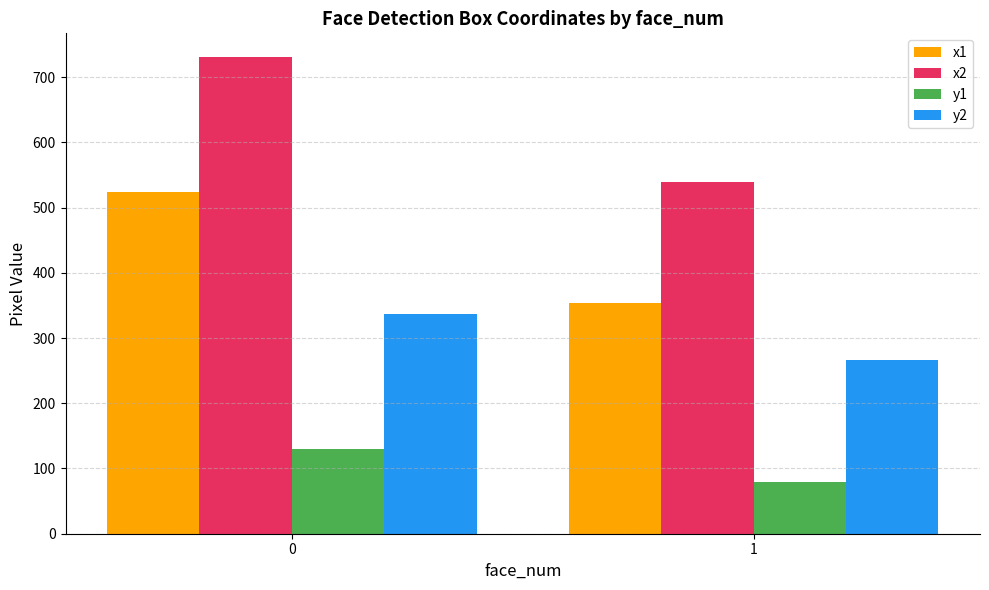

Reading left to right, list all the values displayed in this chart.

x1: 0=523.8	1=353.8
x2: 0=730.6	1=539.9
y1: 0=129.8	1=79.8
y2: 0=336.2	1=265.8